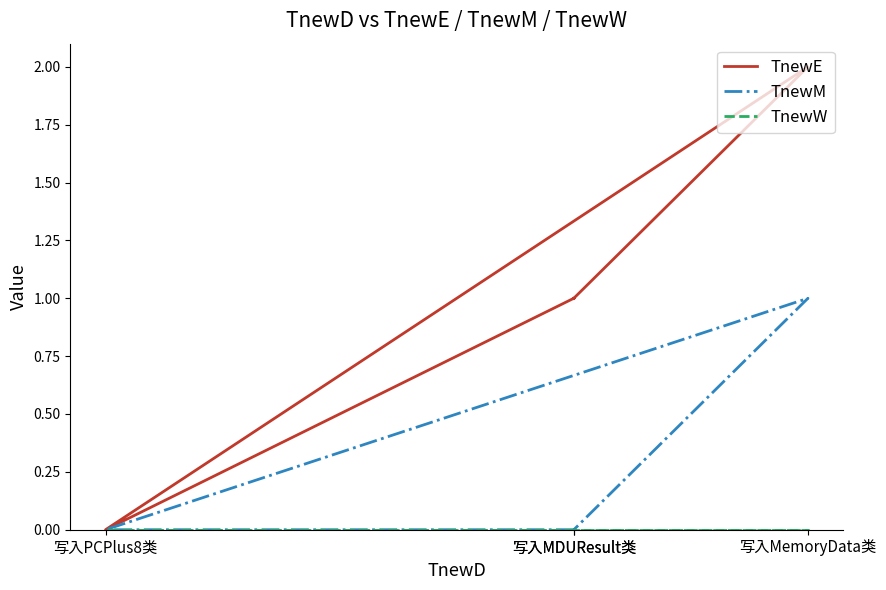

Count the TnewM values in the range 0 to 1.

4